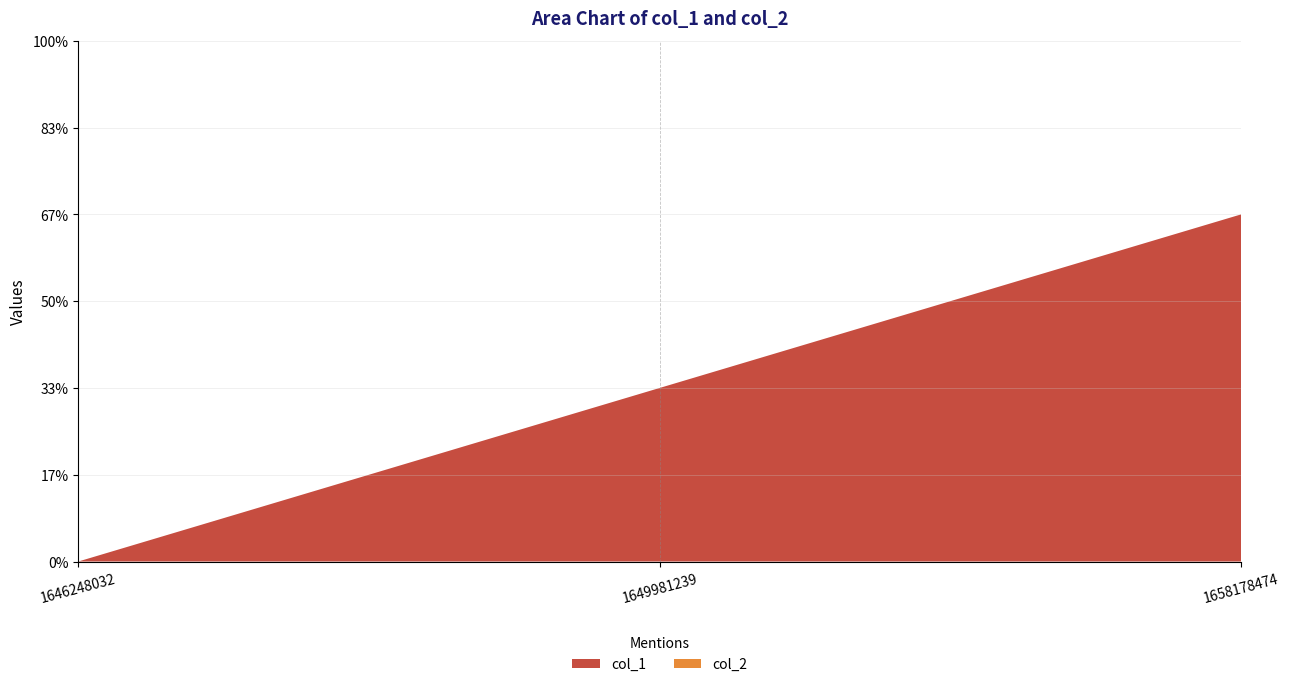

Reading right to left, what are all the values shown in this chart?

col_1: 2	1	0
col_2: 0	0	0